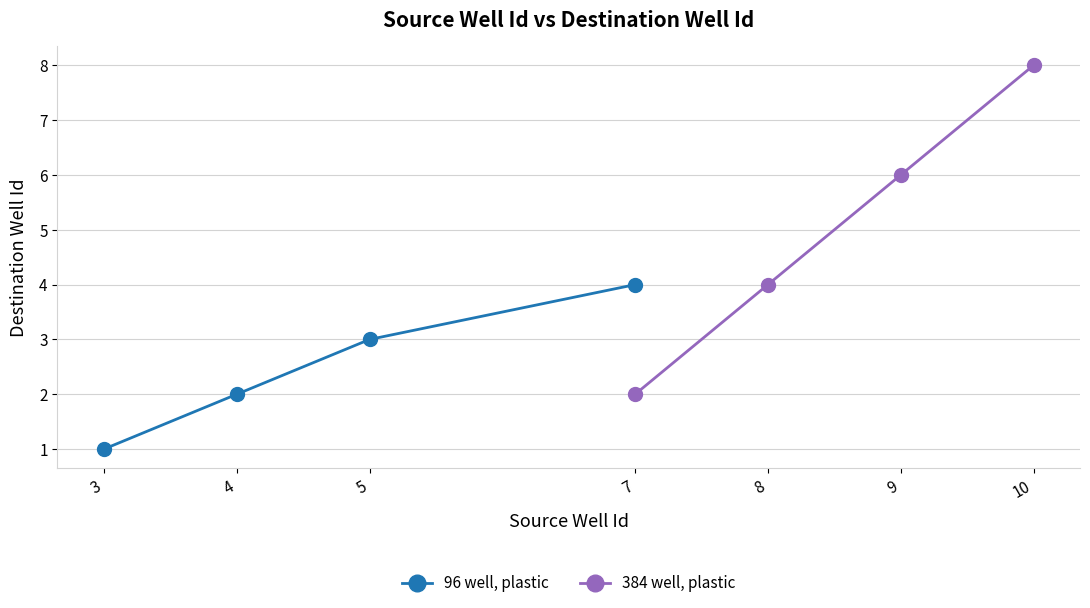

Which category has the lowest value in the 96 well, plastic series?

3